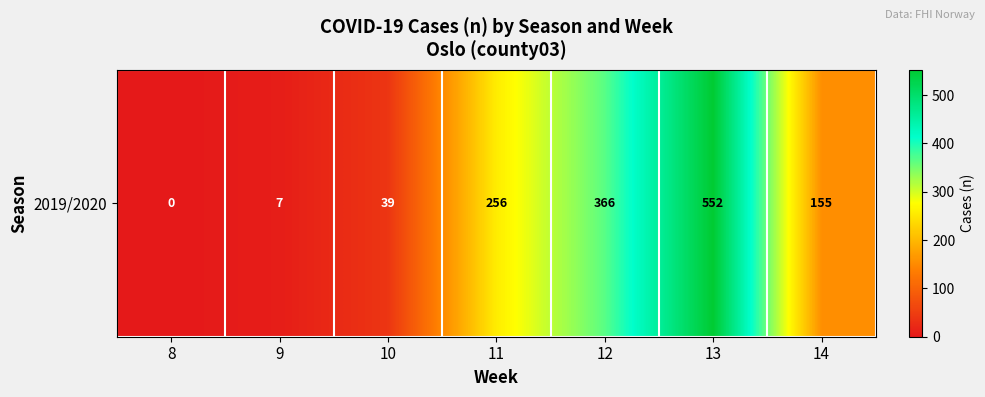

Reading right to left, extract all data points from this chart.

14=155	13=552	12=366	11=256	10=39	9=7	8=0